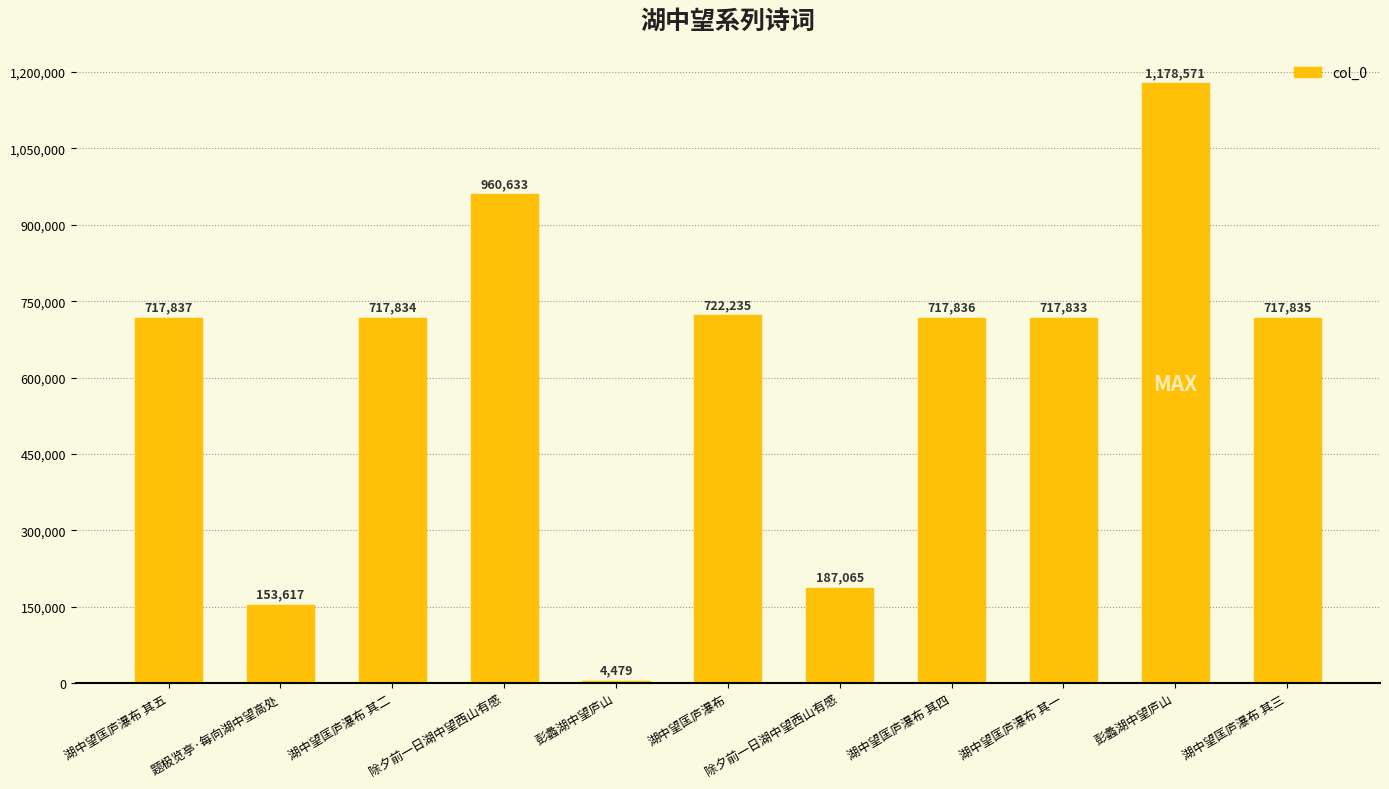

What is the value of the 3rd bar from the left?

717834